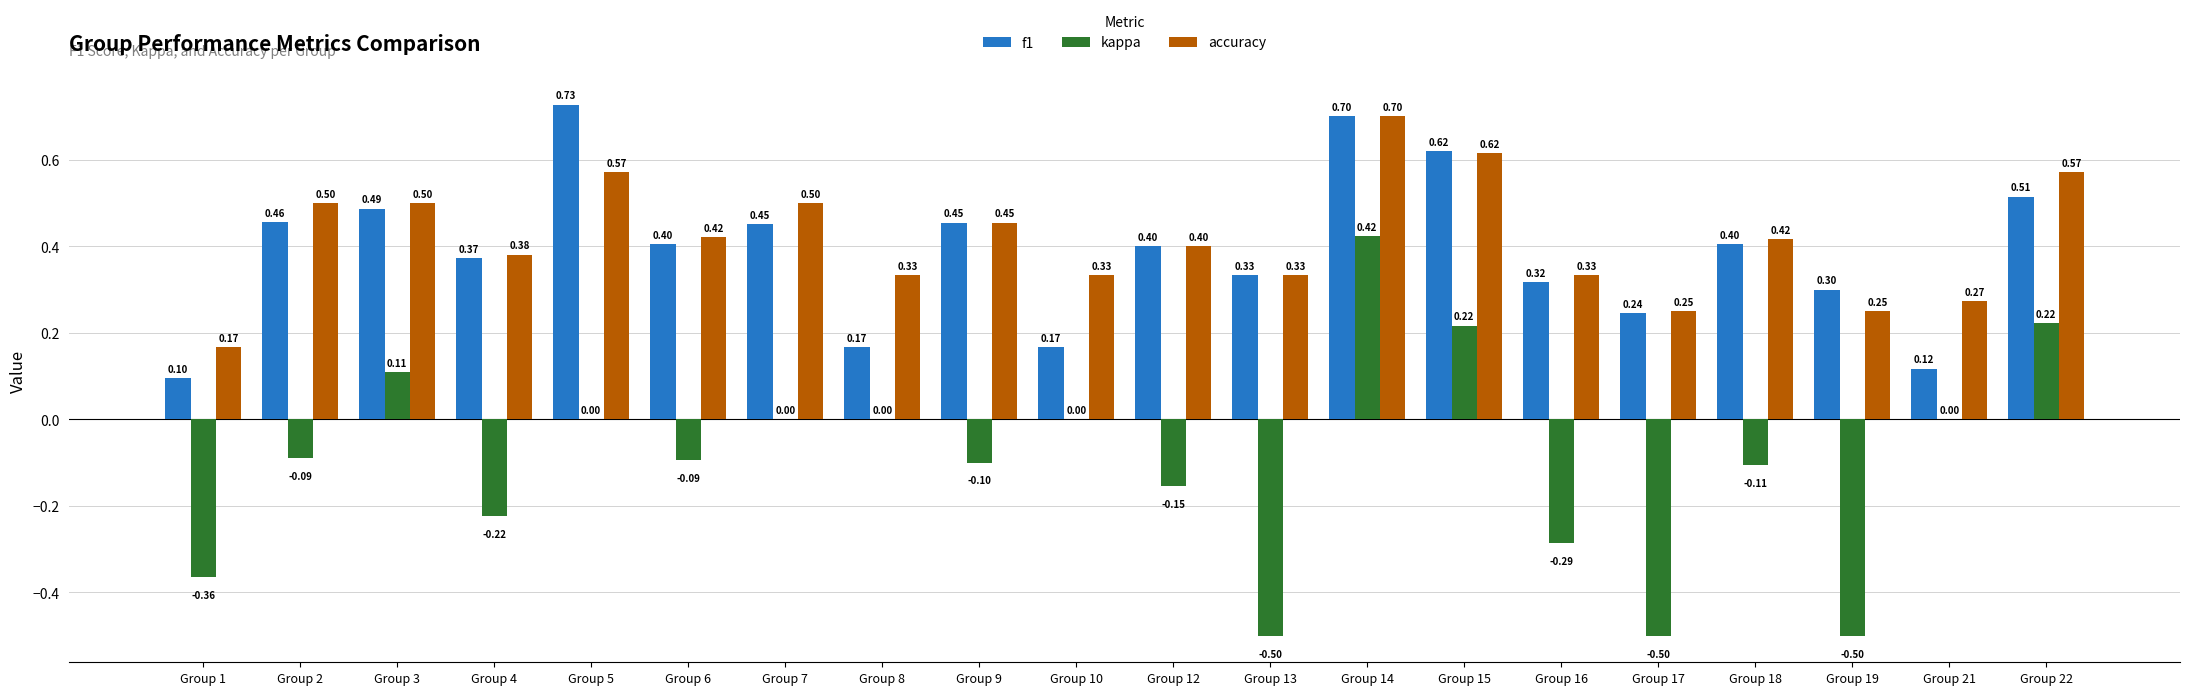

Where is f1 nearest to the value 0?

Group 1